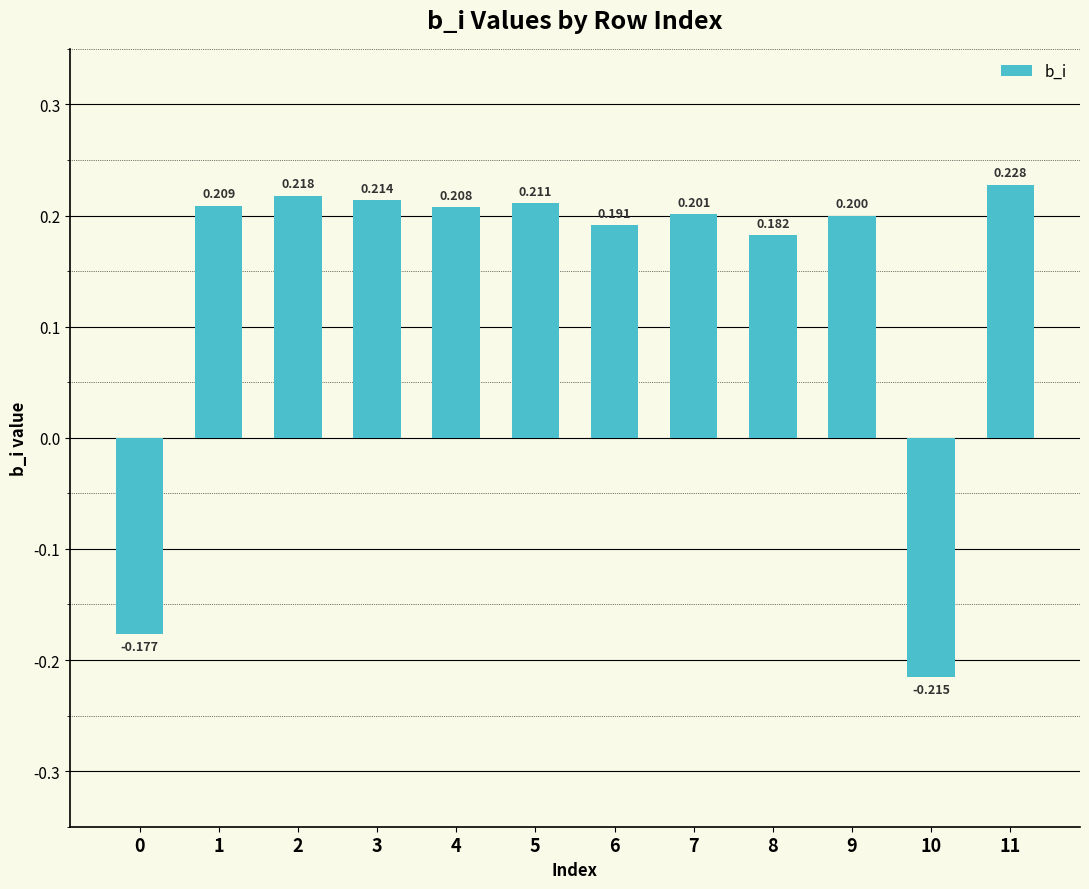

What is the sum of the values at 11 and 9?

0.4